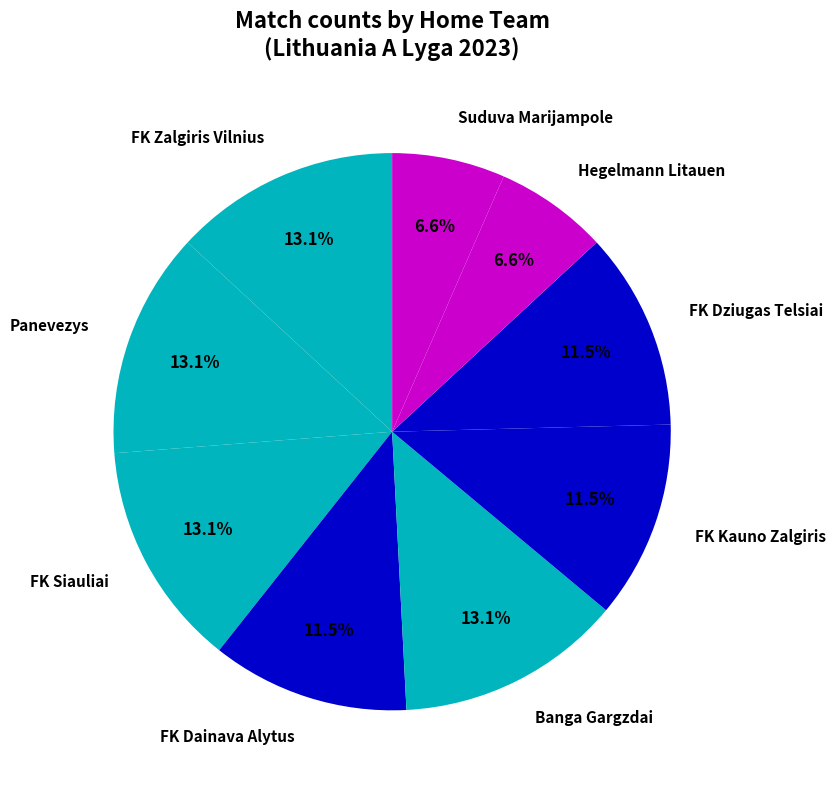

How many segments does this pie chart have?

9